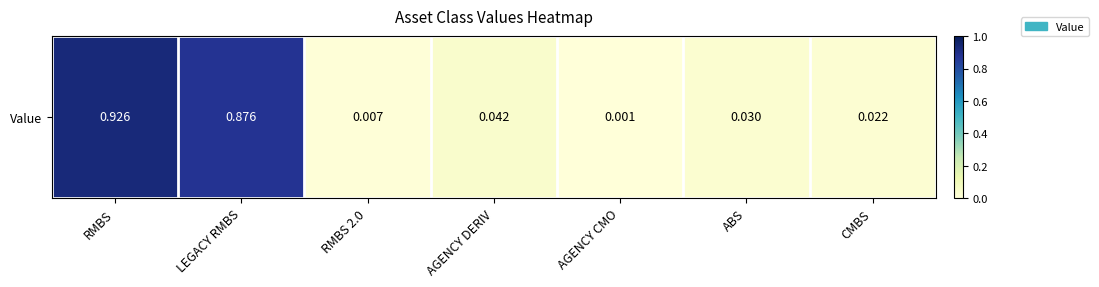

Reading left to right, what are all the values shown in this chart?

0.9	0.9	0.0	0.0	0.0	0.0	0.0